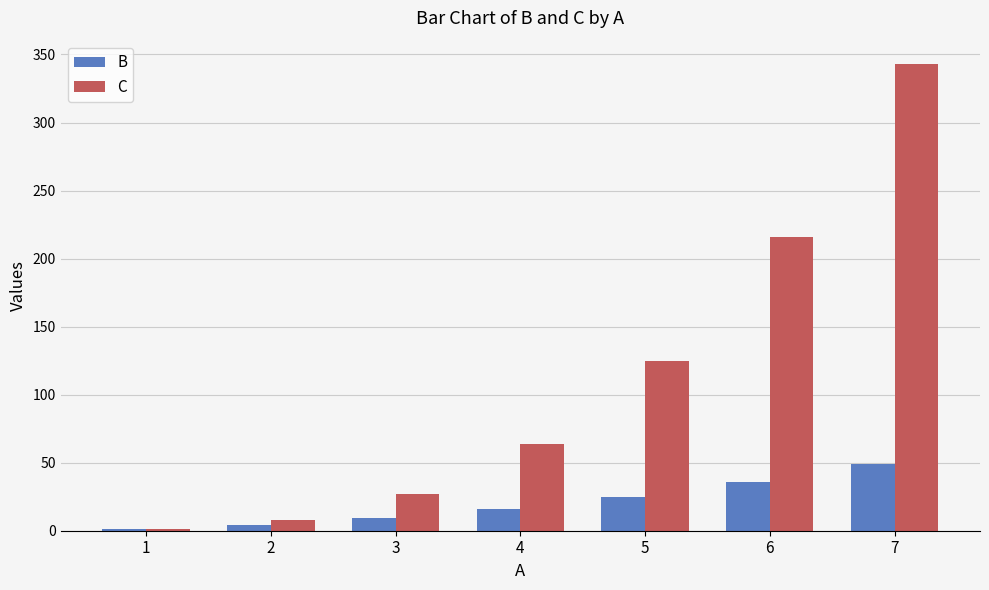

What are all the series names shown in the legend?

B, C